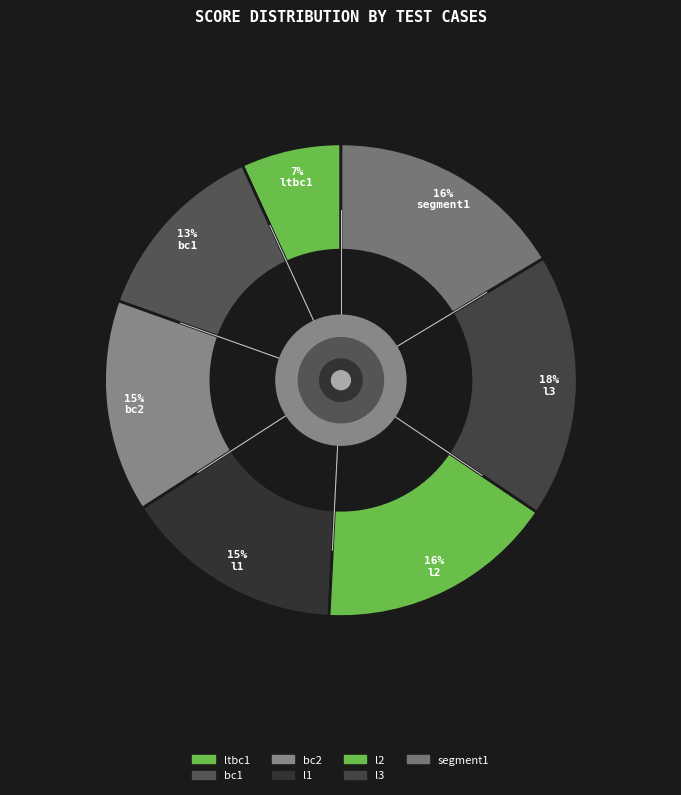

Is it true that bc1 is 5% of the pie?

False